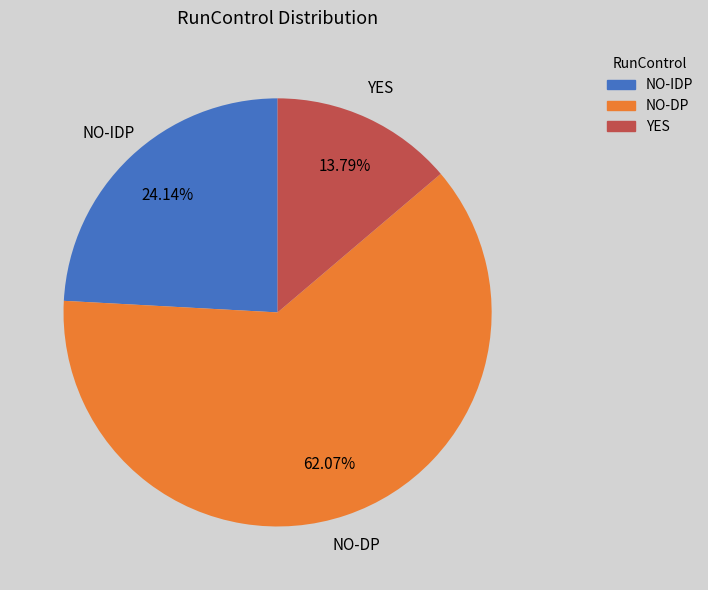

Approximately how many times larger is the value at YES compared to NO-IDP?

0.6